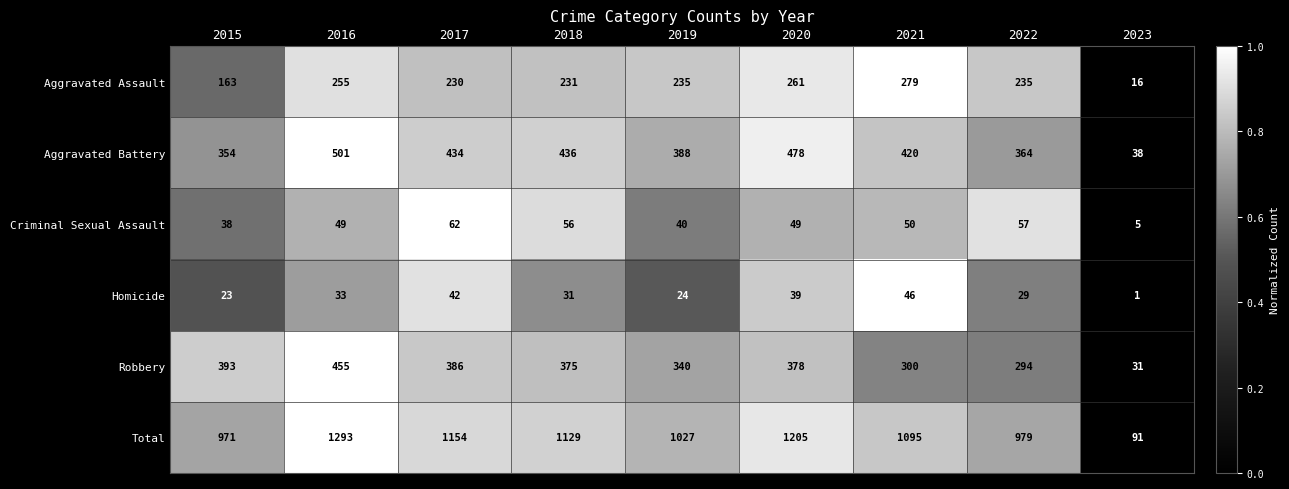

Which series has the largest total across all categories?

Total